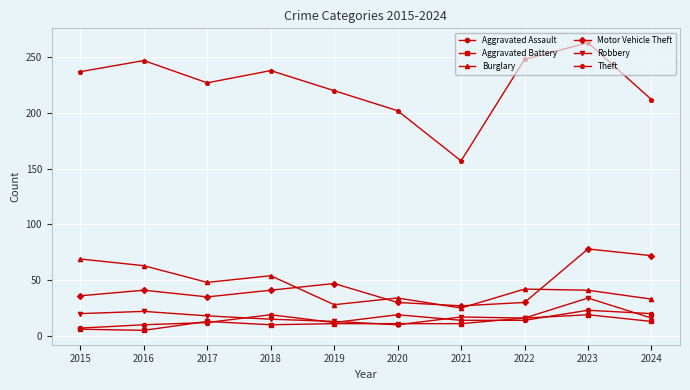

Which series changed the most between 2020 and 2021?

Theft